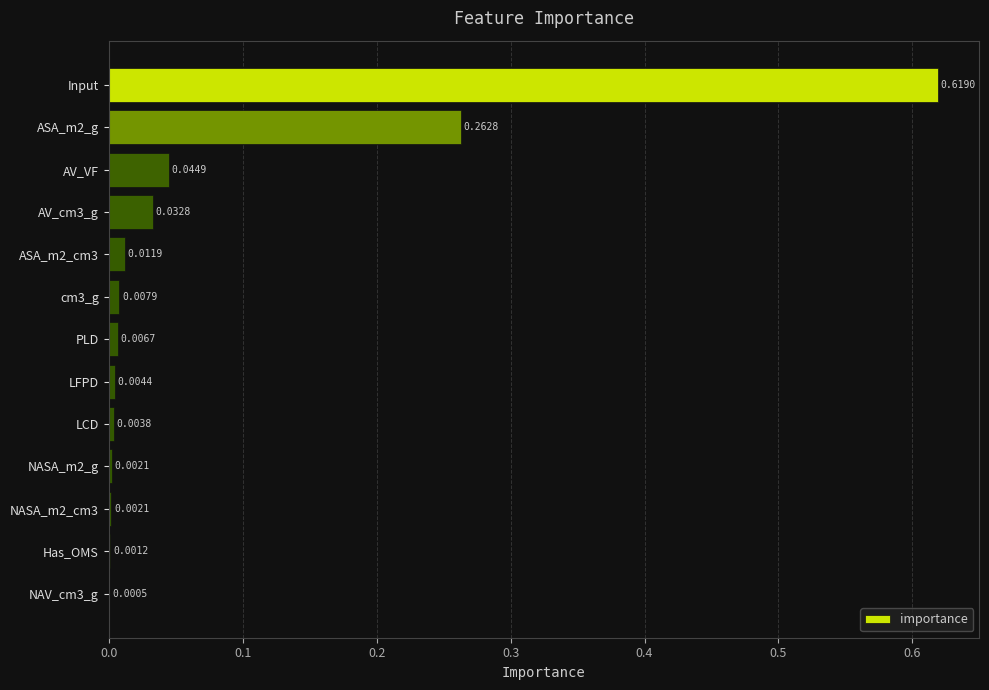

How many series are shown in this chart?

1